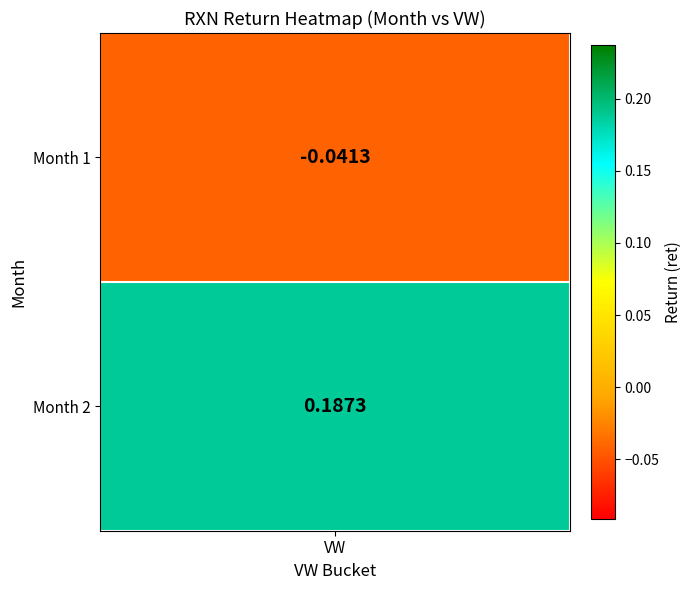

Reading left to right, transcribe all the data shown in this chart.

-0.0	0.2